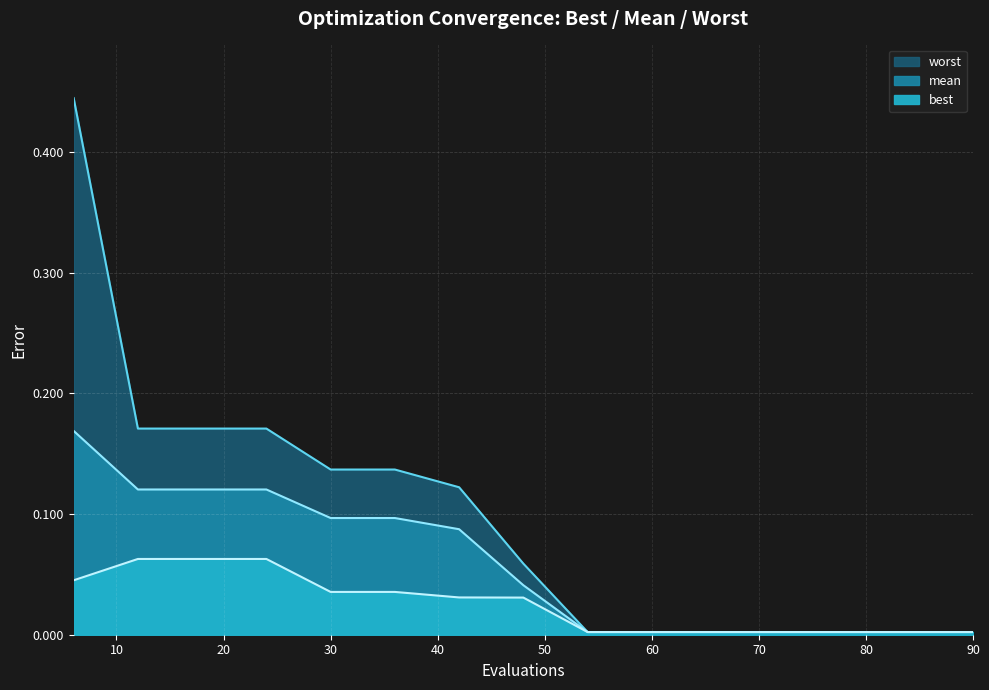

What is the value of the mean point at the 3rd from the left?

0.1